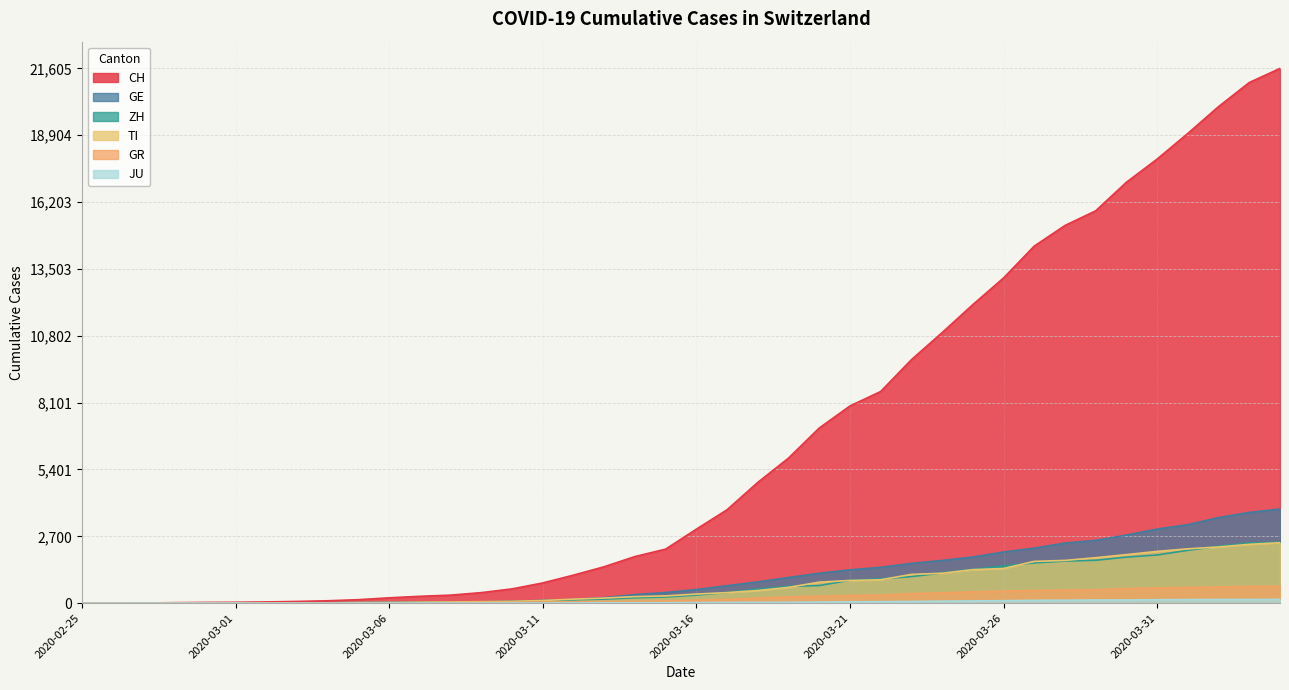

What is the approximate value of CH at 2020-04-03?

21035